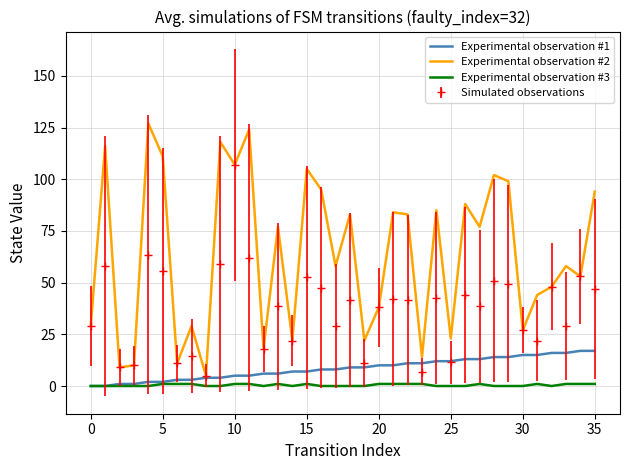

Which series has the largest range (max minus min)?

Experimental observation #2